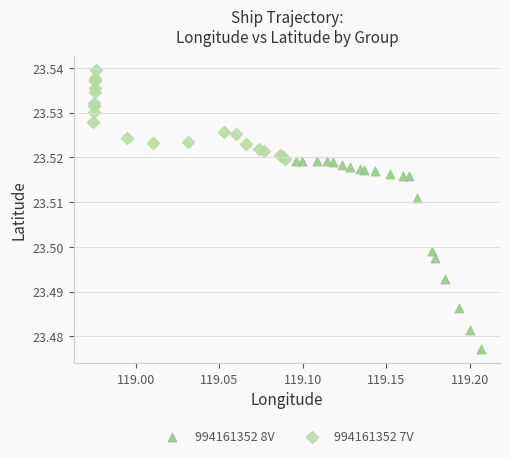

Which series contains the highest Y value?

994161352 7V